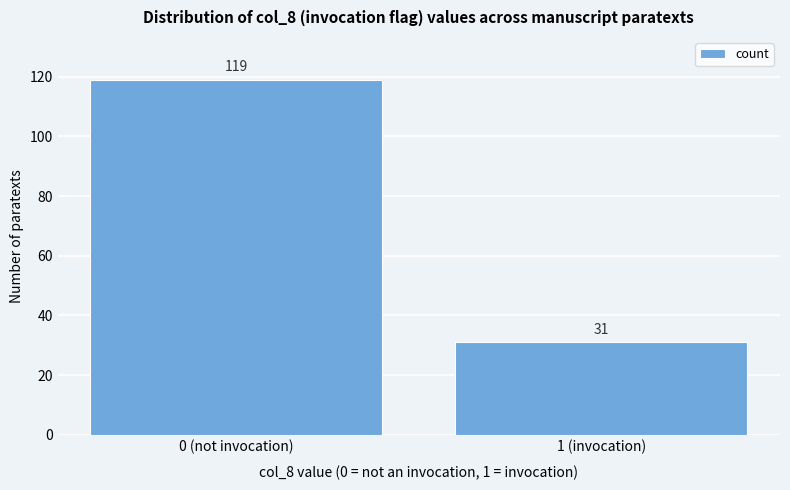

Reading left to right, list all the values displayed in this chart.

119	31